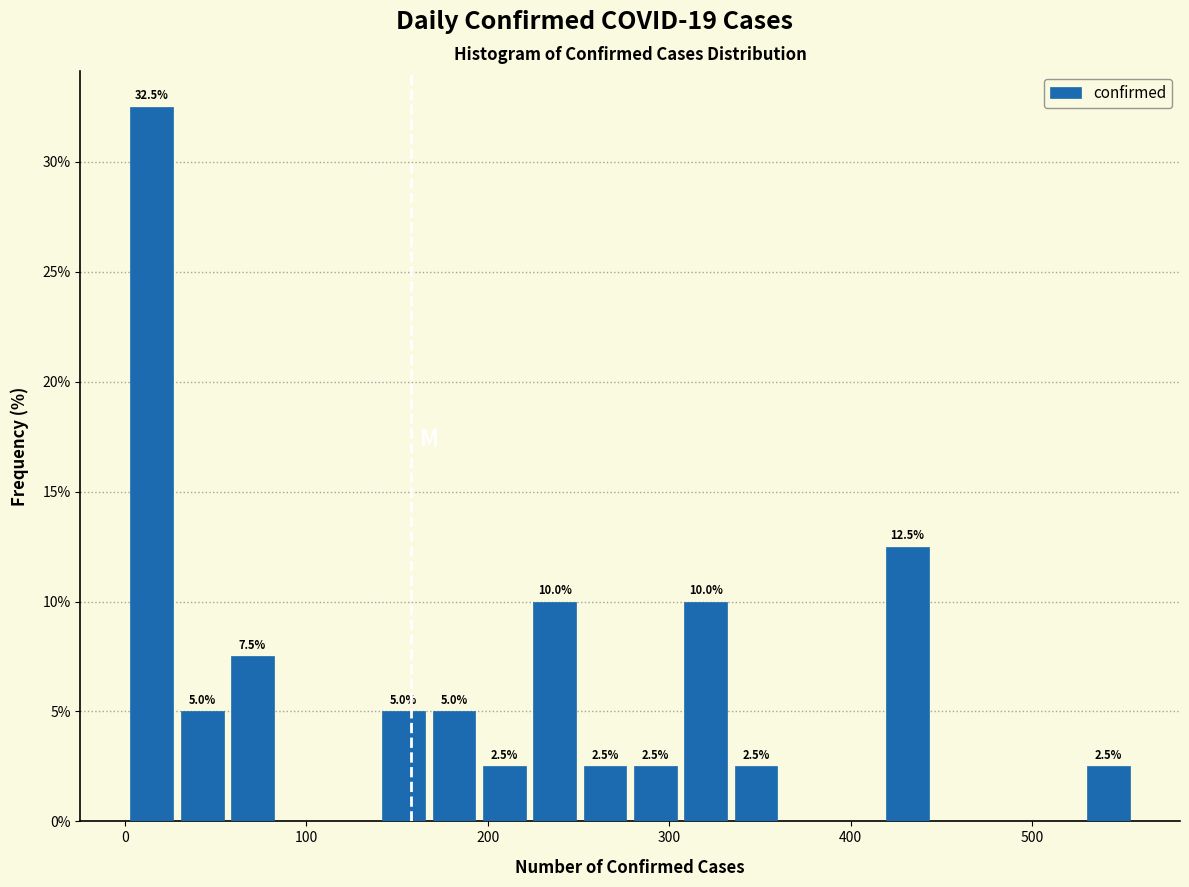

Read against the x-axis, roughly where is the centre of the tallest bar?

10